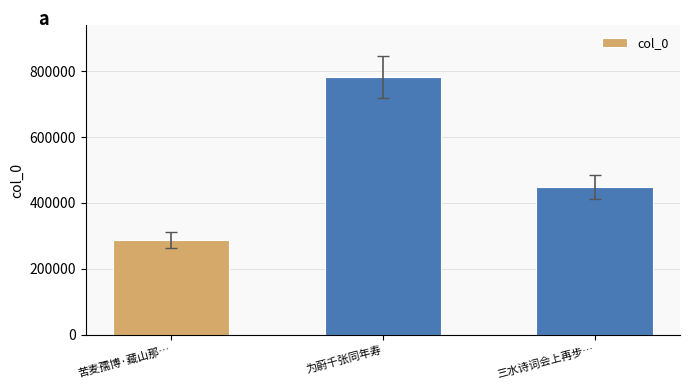

At which category does the chart reach its peak across all series?

为蔚千张同年寿